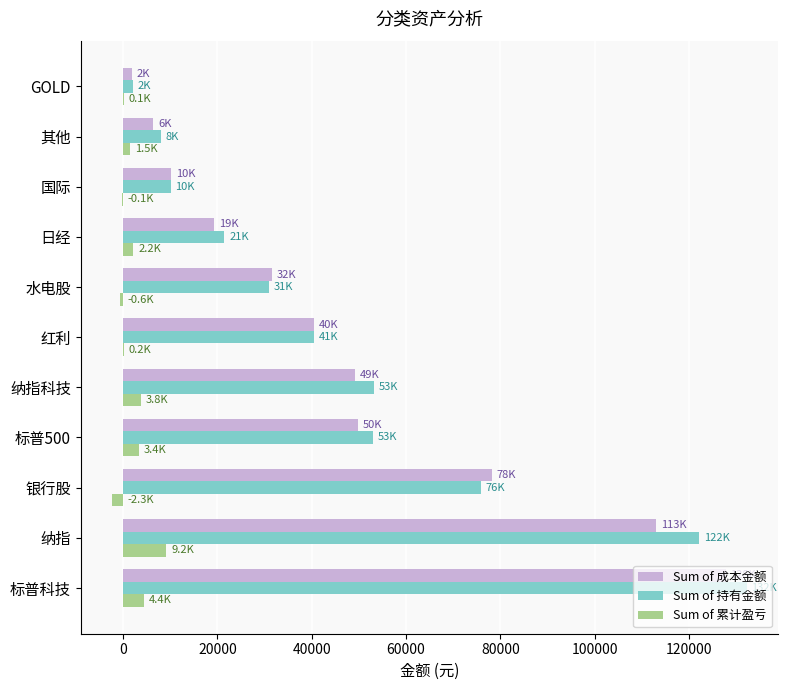

What is the maximum value for Sum of 累计盈亏?

9167.7